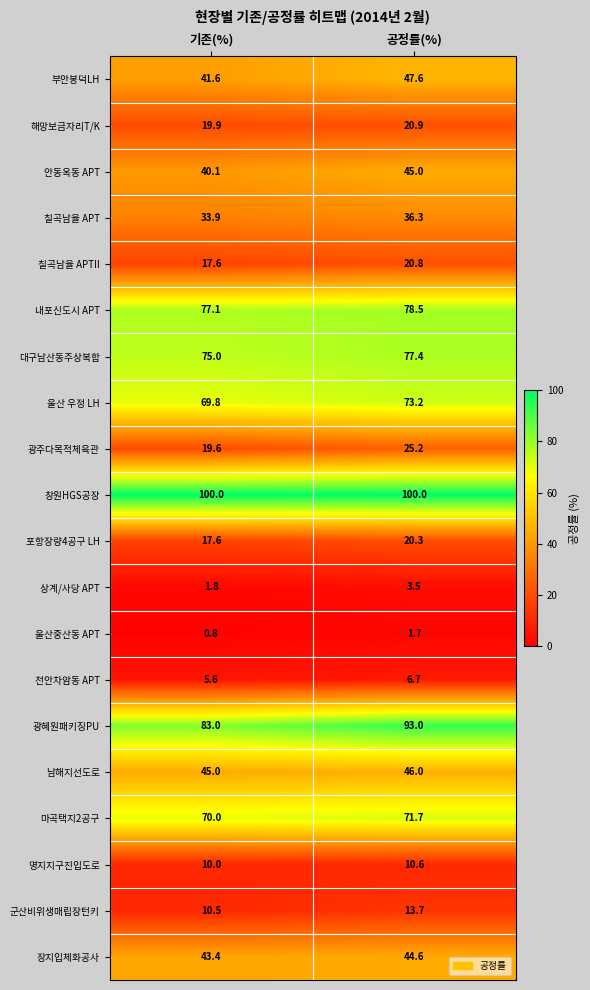

At which label is 대구남산동주상복합 closest to 76?

기존(%)